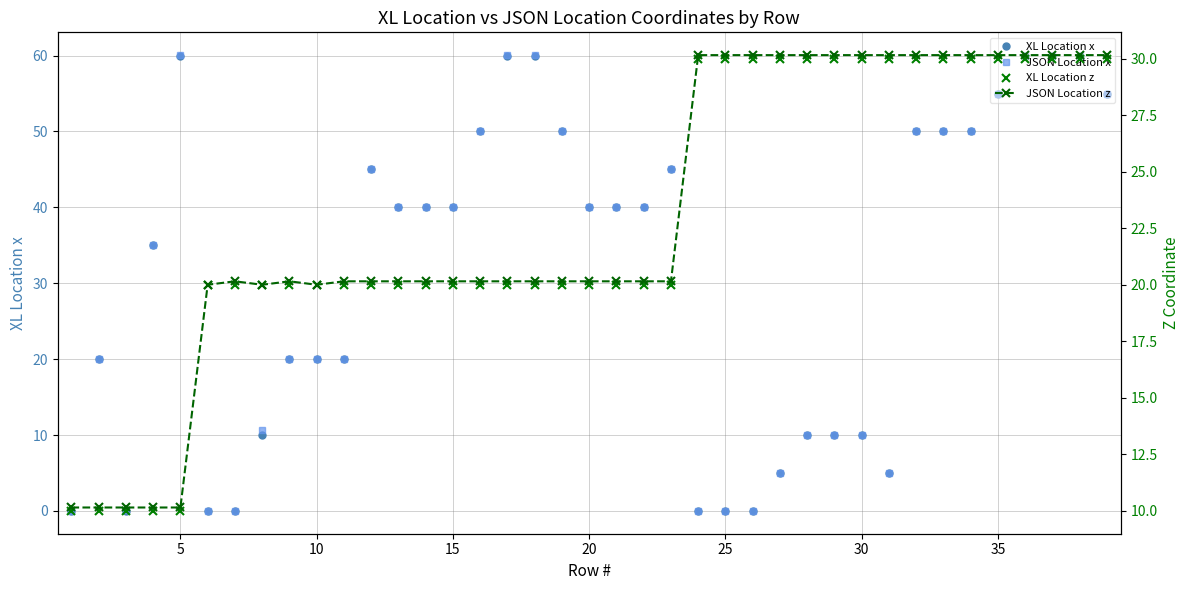

How many values in the XL Location x series are below 40?

18